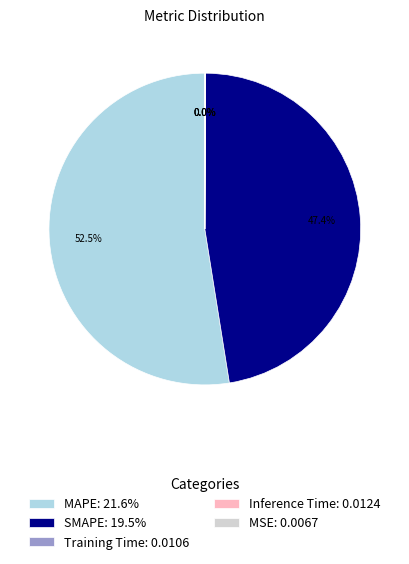

Does any single category account for the majority?

Yes